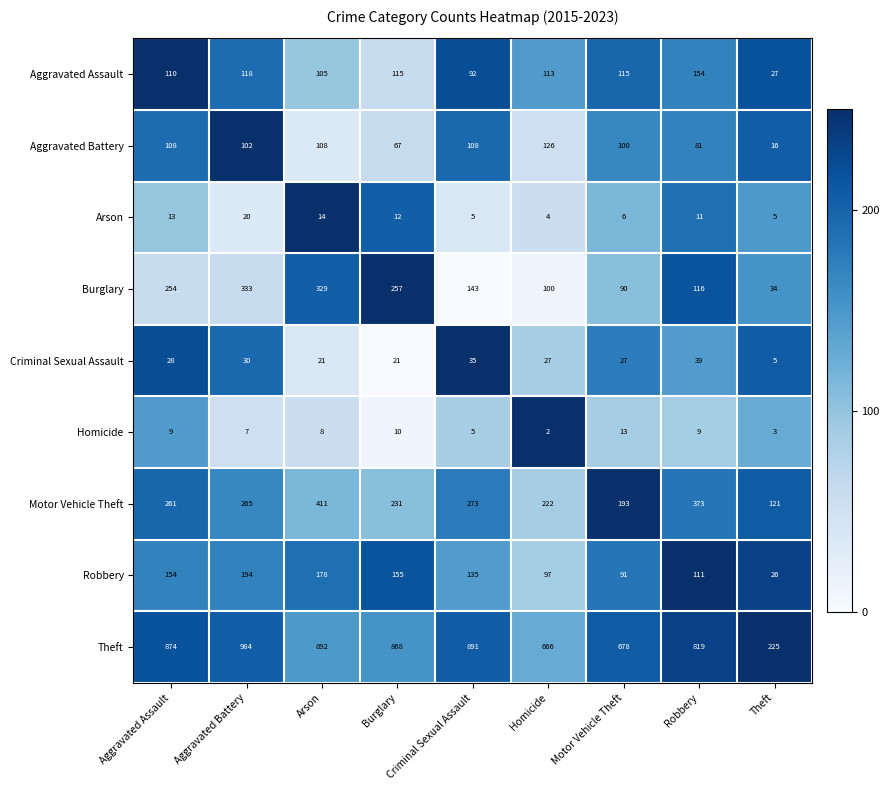

How many values in the Aggravated Battery series are below 102?

4